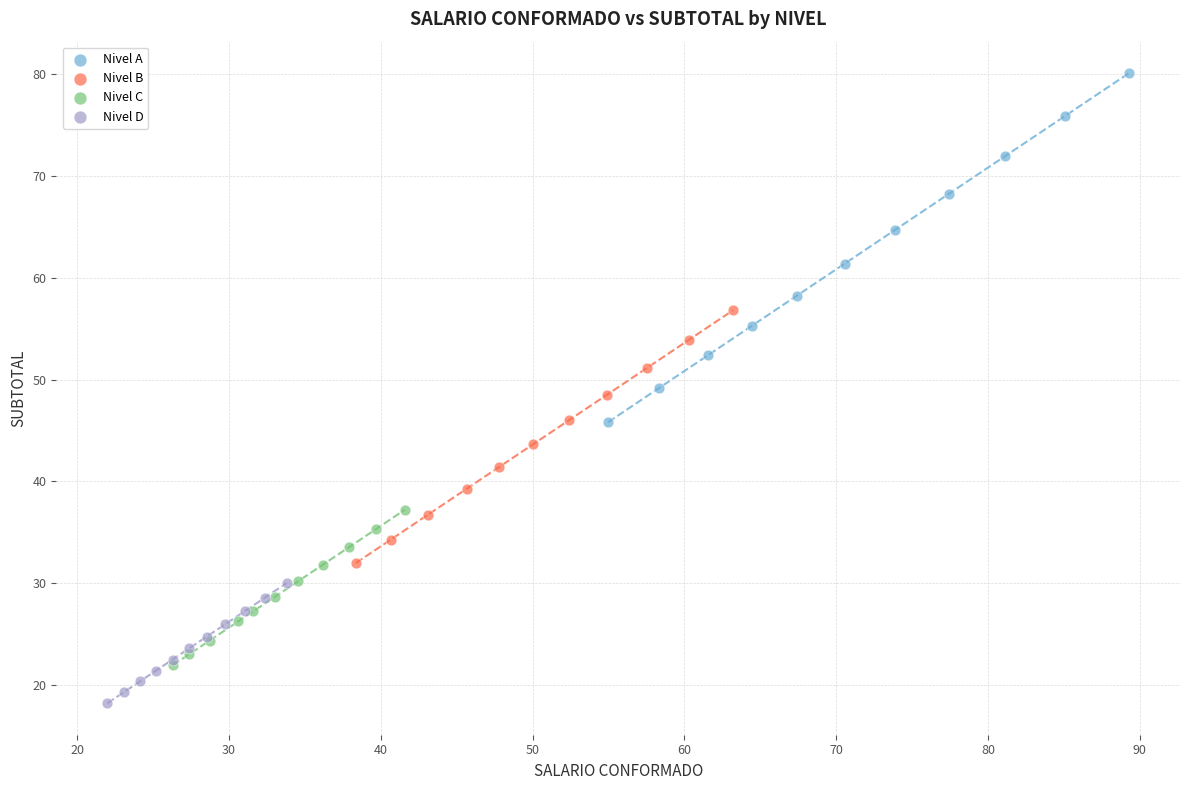

Which series contains the highest Y value?

Nivel A